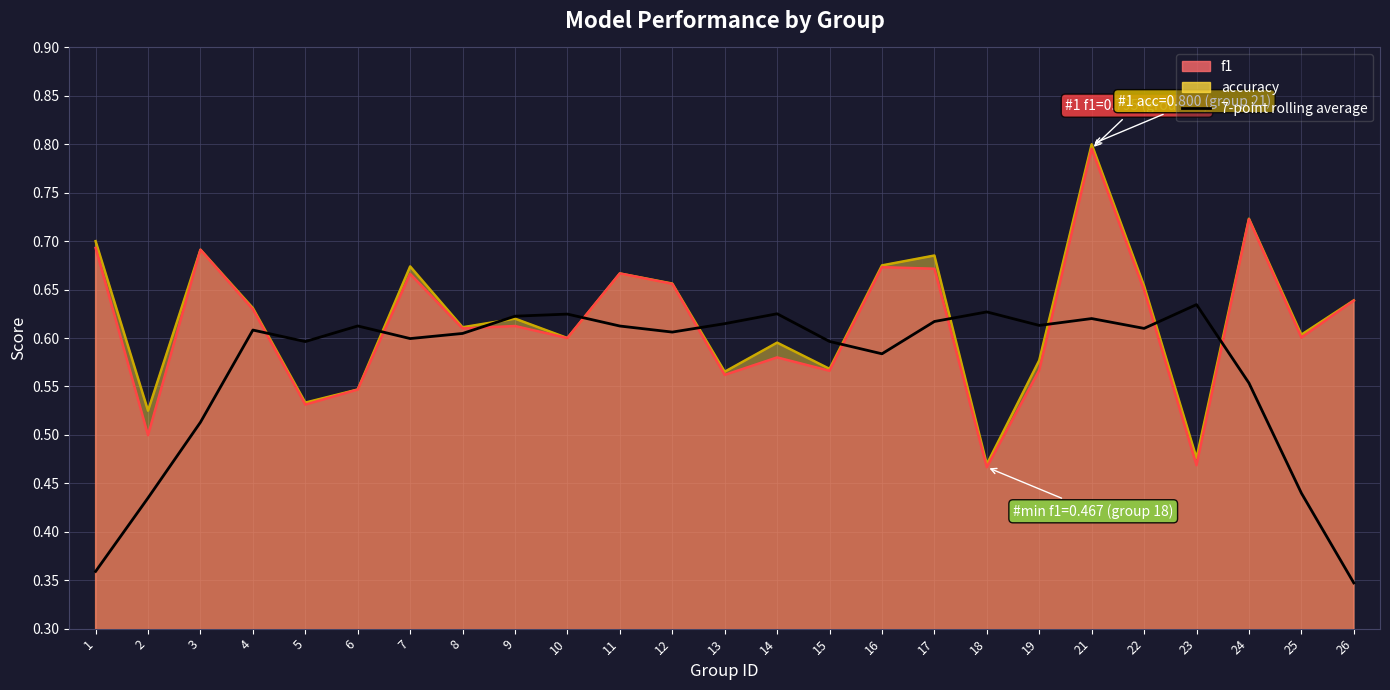

What is the change in value from 21 to 24?

-0.1